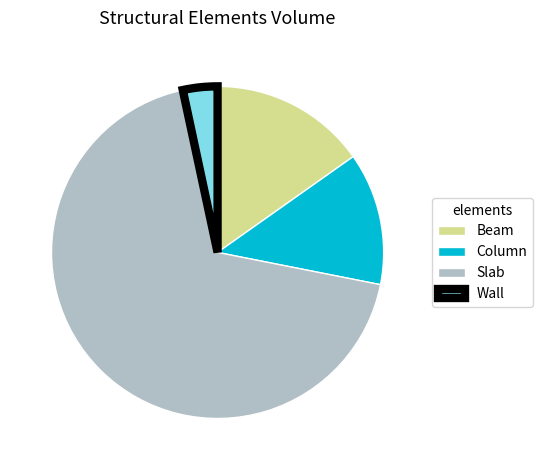

Is the sum of Slab and Wall greater than half?

Yes